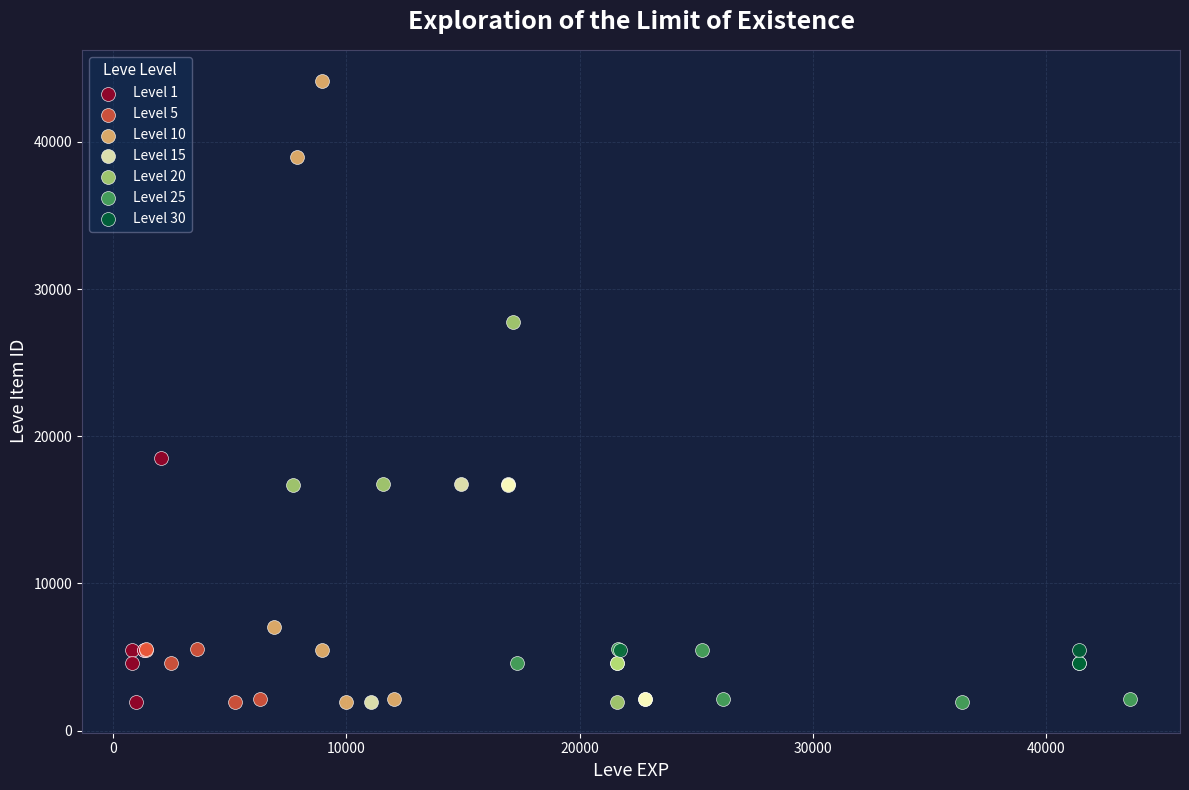

Which series reaches the maximum Y coordinate?

Level 10